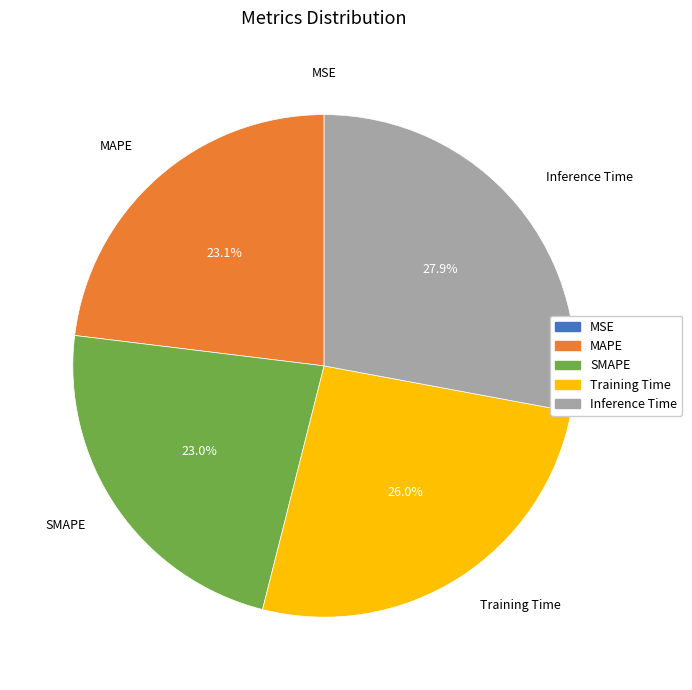

True or false: MAPE accounts for 36% of the total.

False